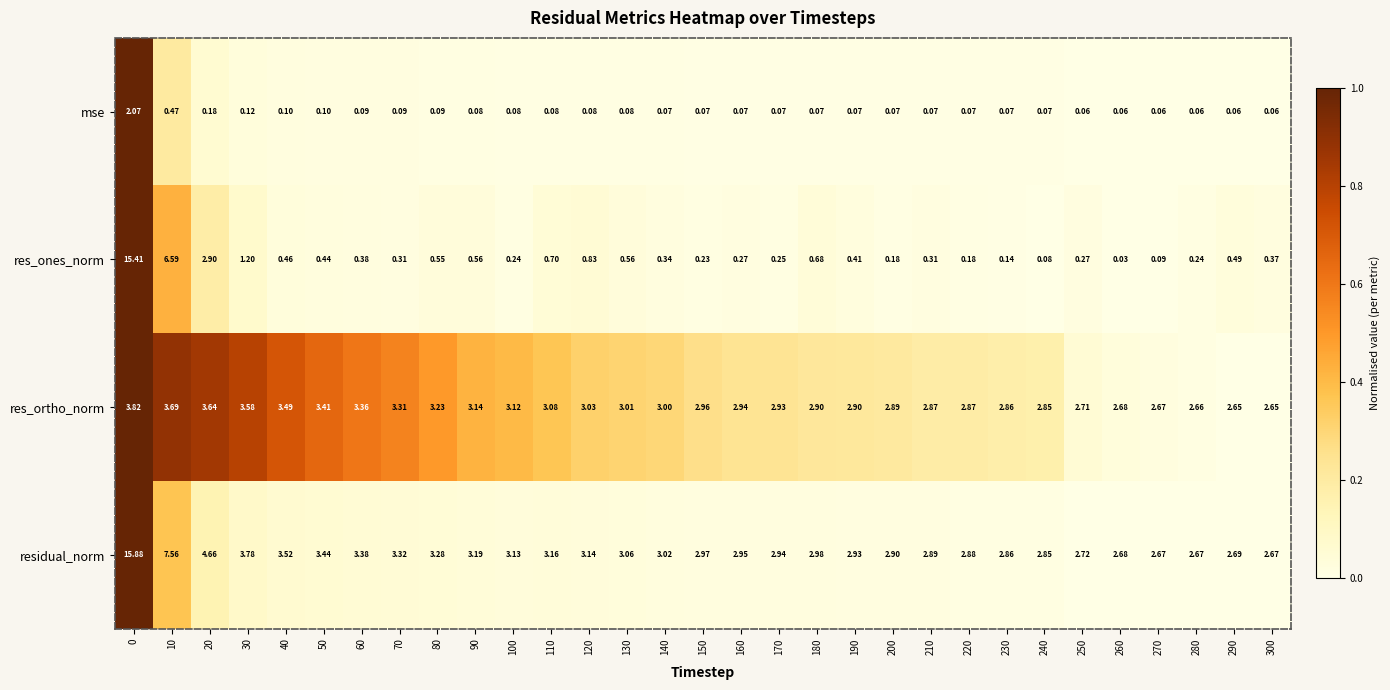

Rank the series at 180 from highest to lowest value.

residual_norm, res_ortho_norm, res_ones_norm, mse